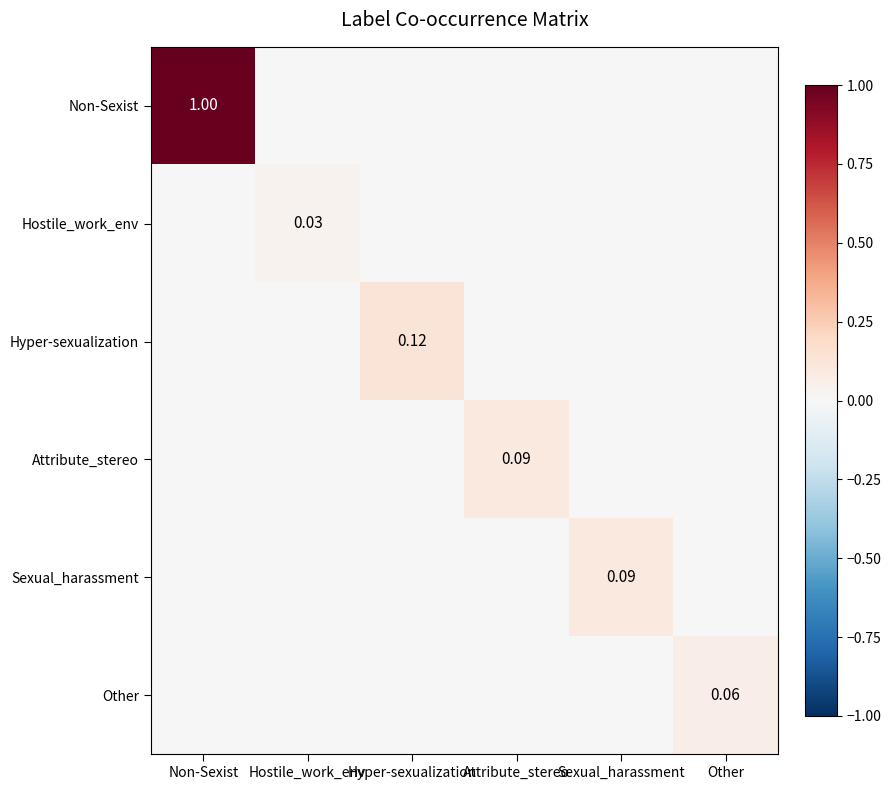

List the series in order of their peak value, highest first.

Non-Sexist, Hyper-sexualization, Attribute_stereo, Sexual_harassment, Other, Hostile_work_env